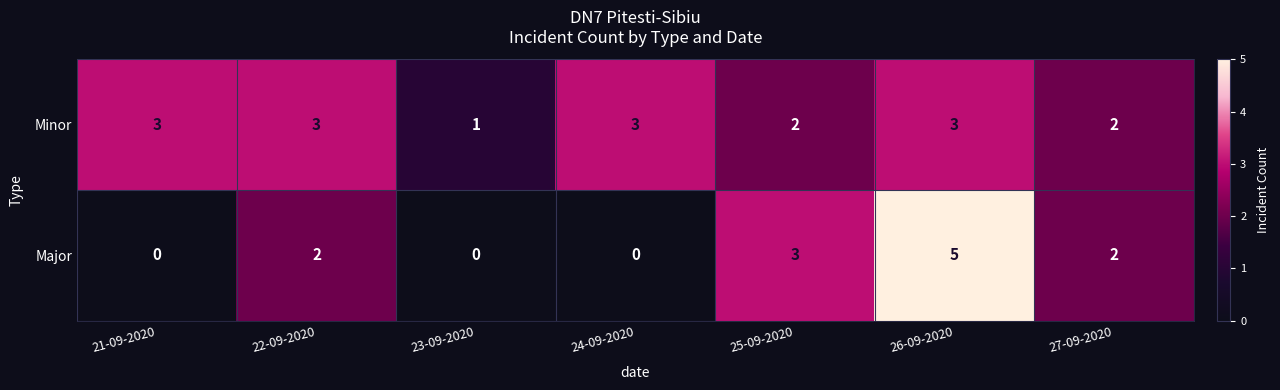

List the series in order of their peak value, lowest first.

Minor, Major